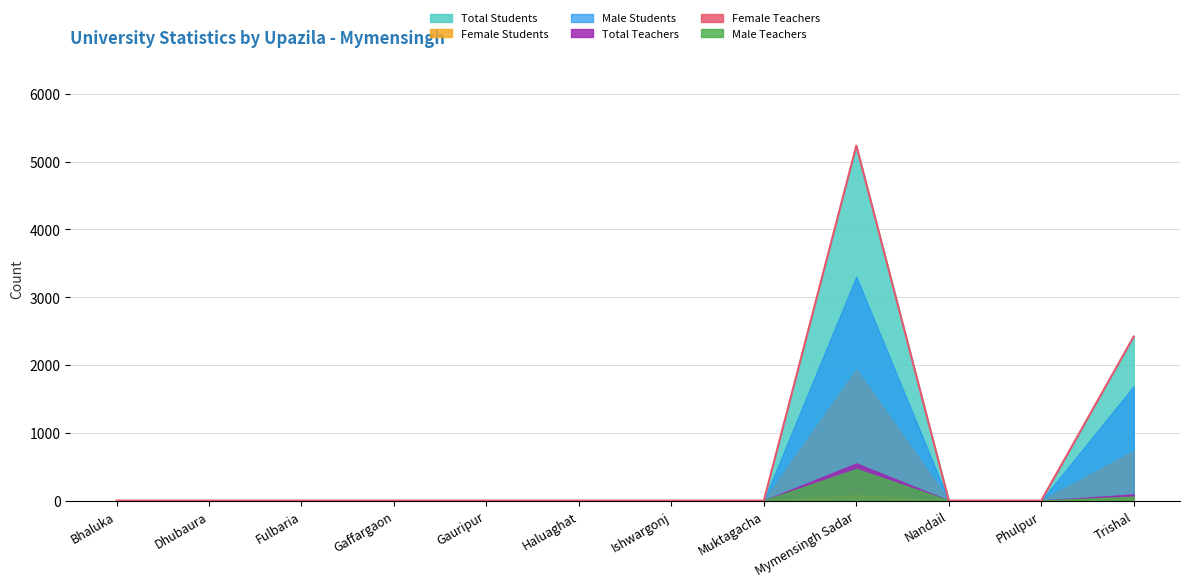

Rank the categories by Total Teachers value from lowest to highest.

Bhaluka, Dhubaura, Fulbaria, Gaffargaon, Gauripur, Haluaghat, Ishwargonj, Muktagacha, Nandail, Phulpur, Trishal, Mymensingh Sadar